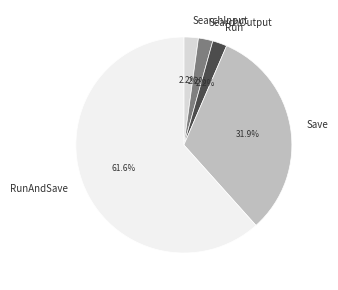

Is the sum of SearchOutput and RunAndSave greater than half?

Yes